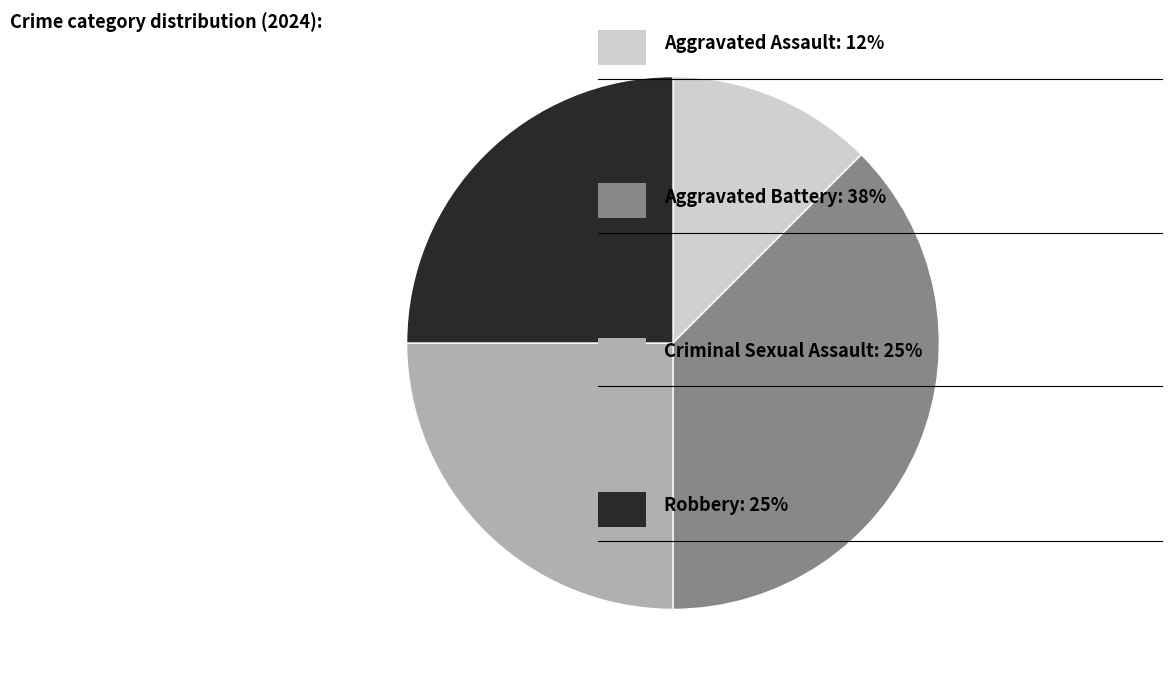

Is there any slice that represents more than half of the pie?

No